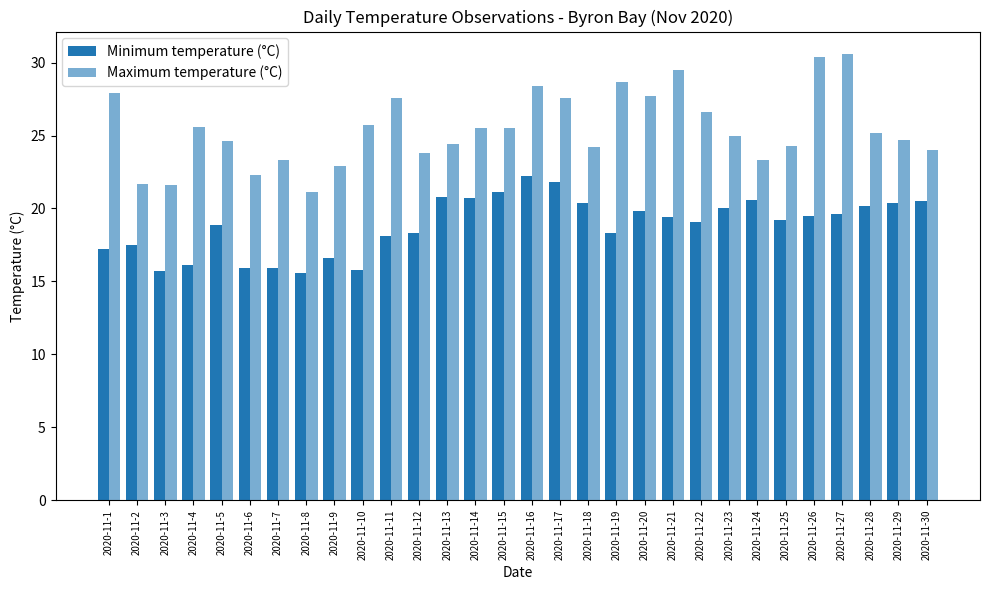

How many distinct data groups are displayed?

2